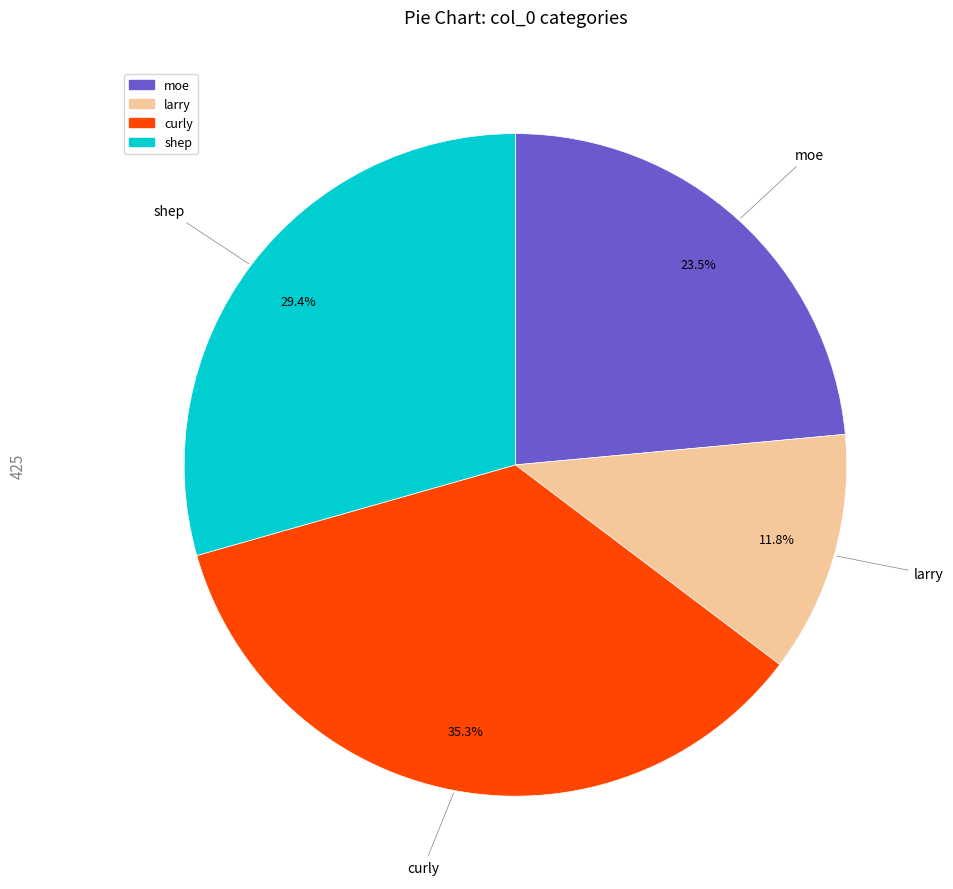

Is it true that shep is 44% of the pie?

False